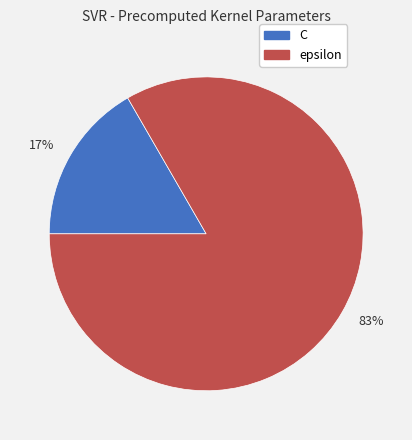

Between 17% and 83%, which is larger?

83%